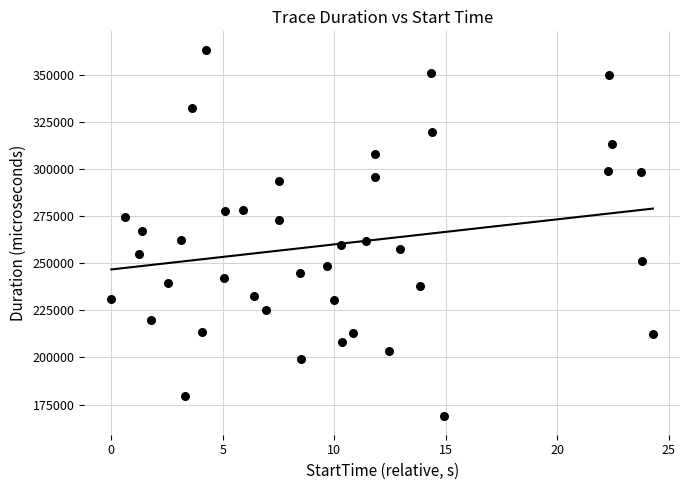

What is the range of Y values (max minus min)?

194649